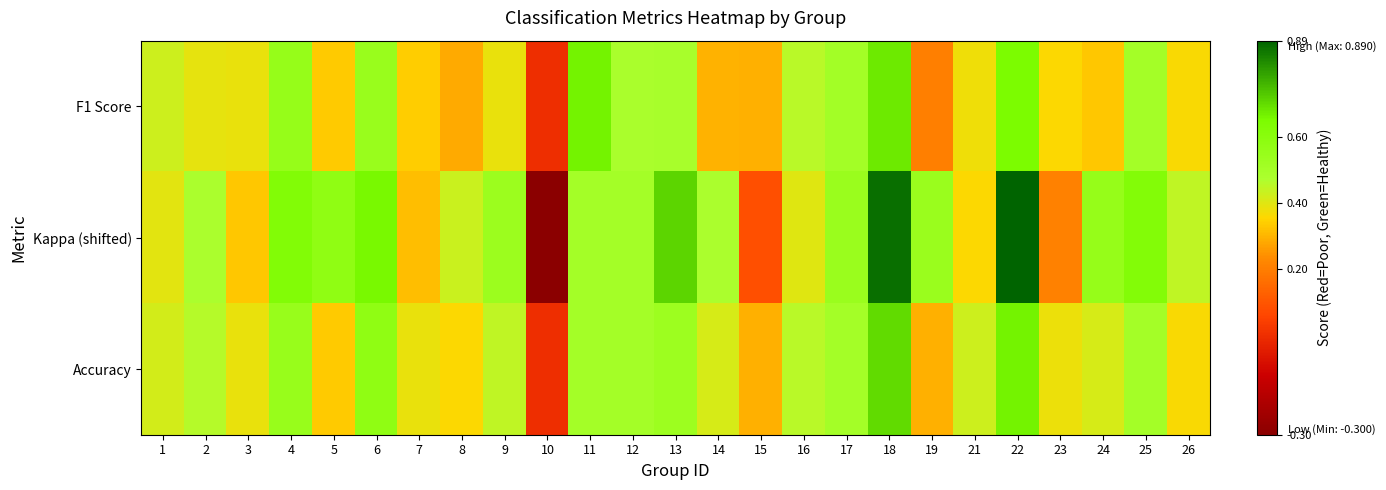

Which series has the widest spread of values?

Kappa (shifted)